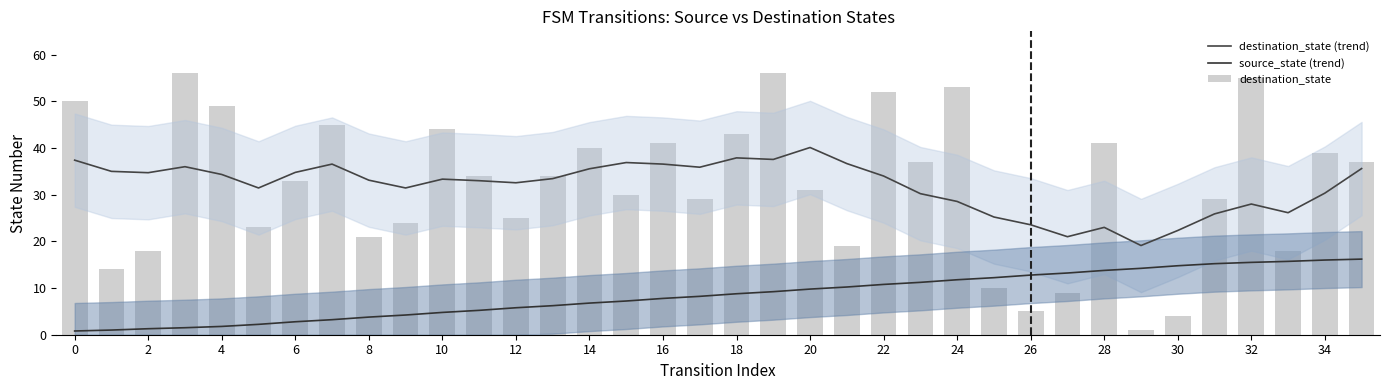

How many data points in destination_state are less than 34?

18